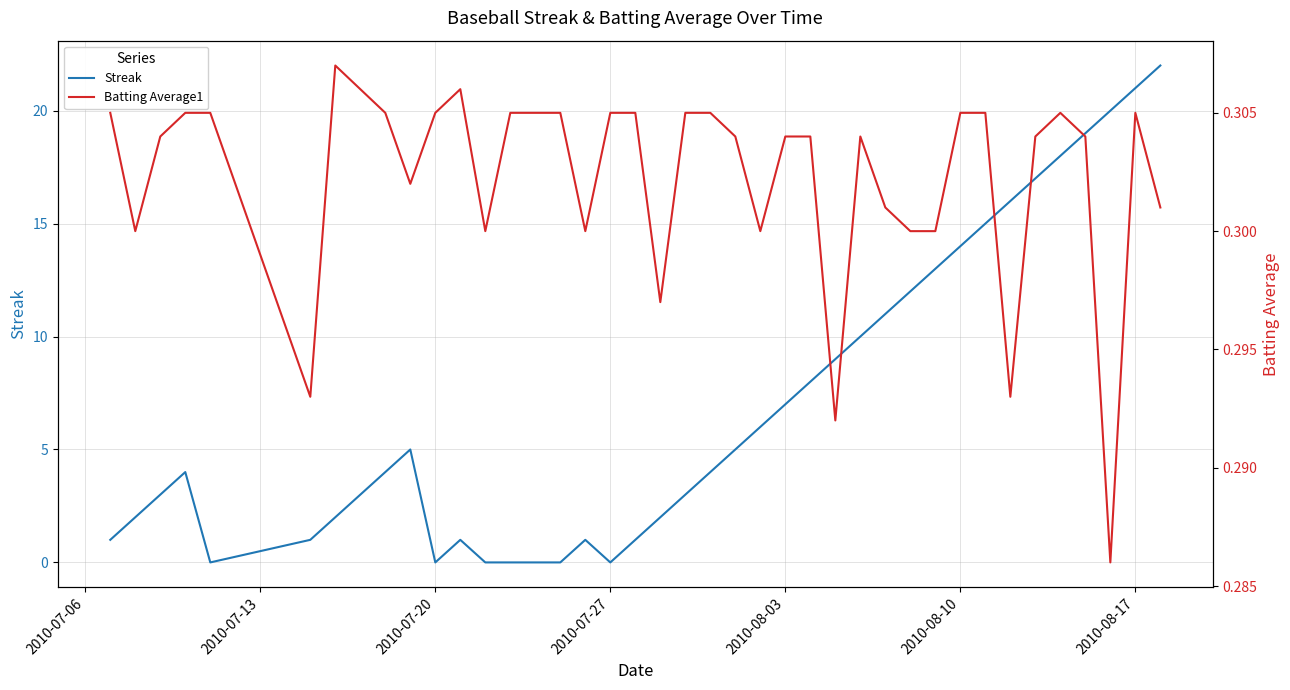

The value of Streak at 2010-07-27 is 0. True or false?

True